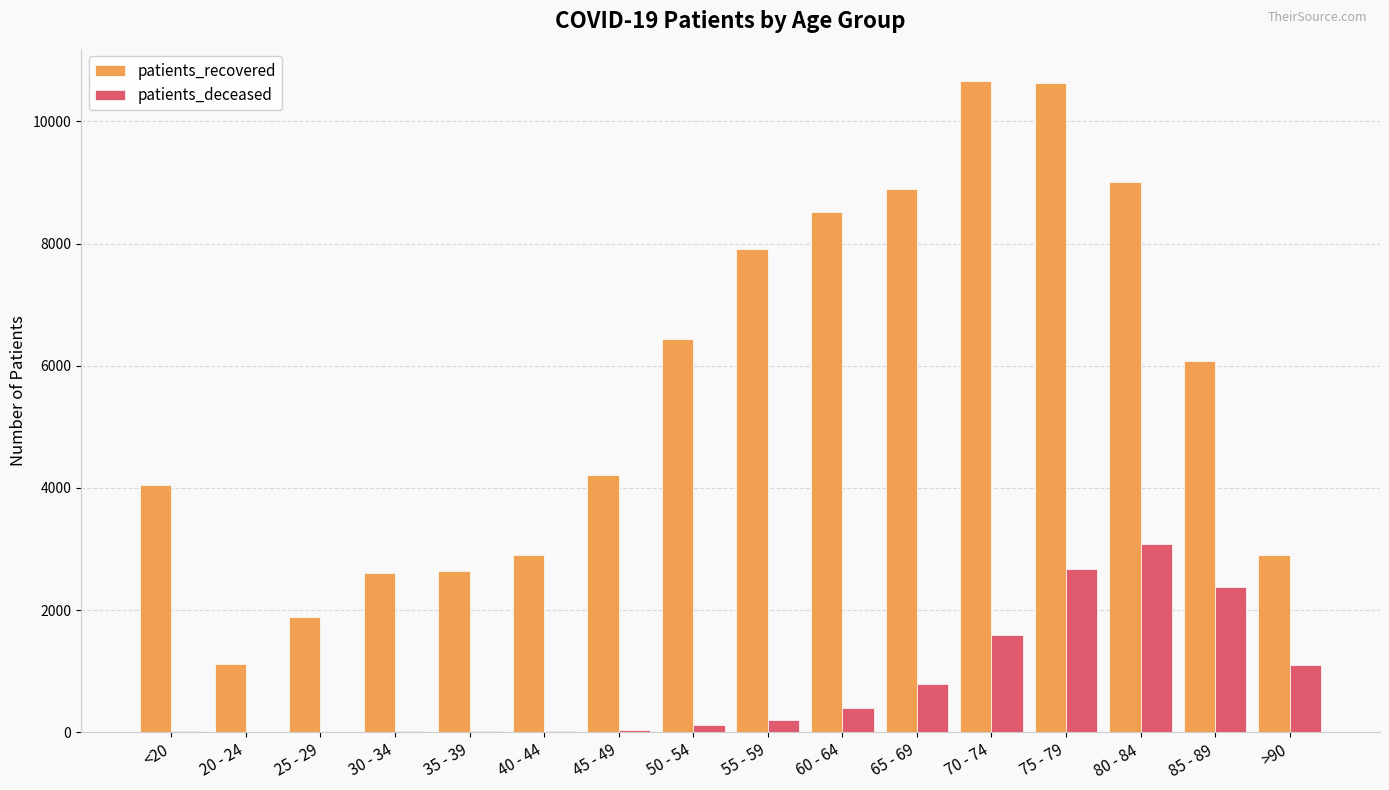

Between 20 - 24 and 80 - 84, which series saw the biggest shift?

patients_recovered